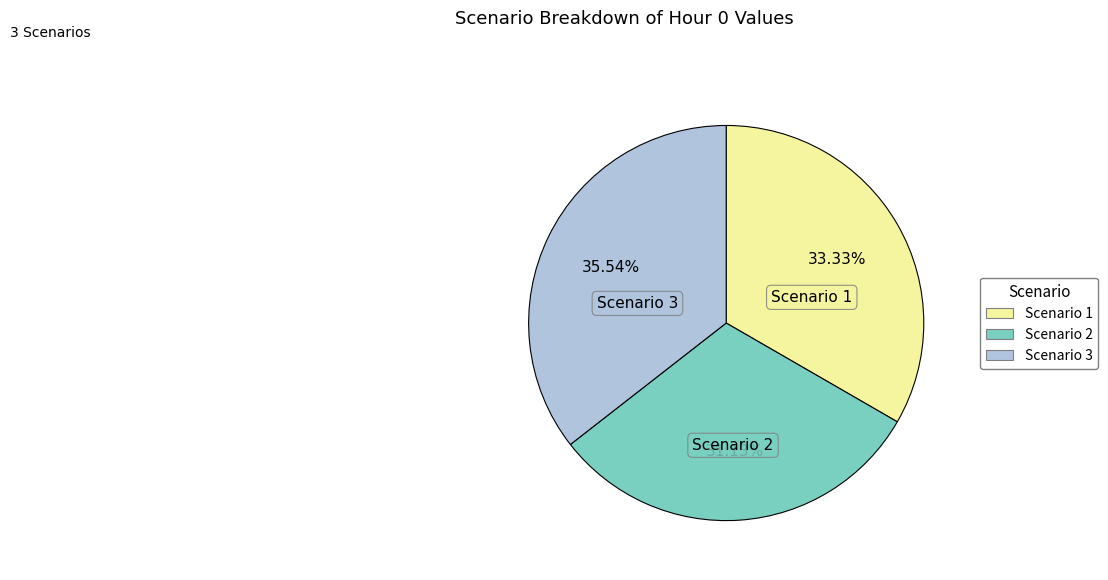

True or false: Scenario 2 accounts for 31% of the total.

True